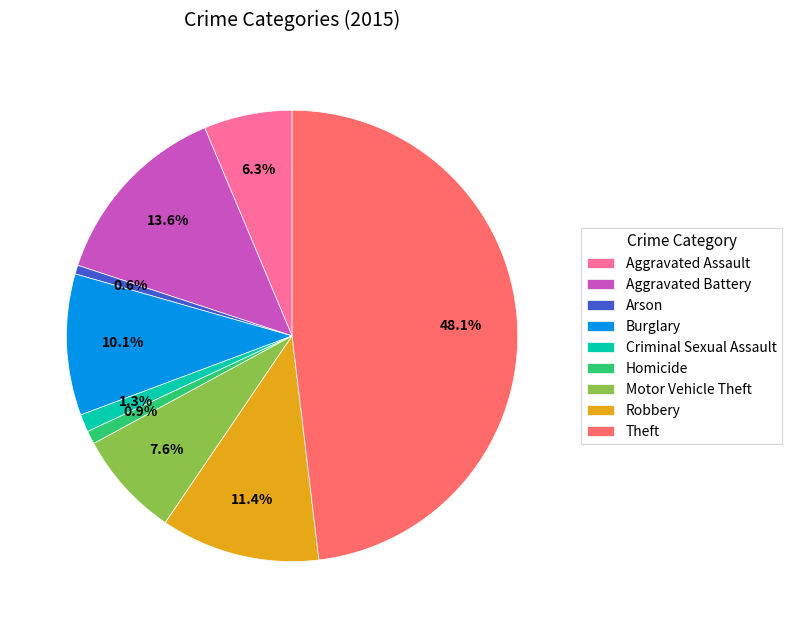

Is the sum of Theft and Burglary greater than half?

Yes